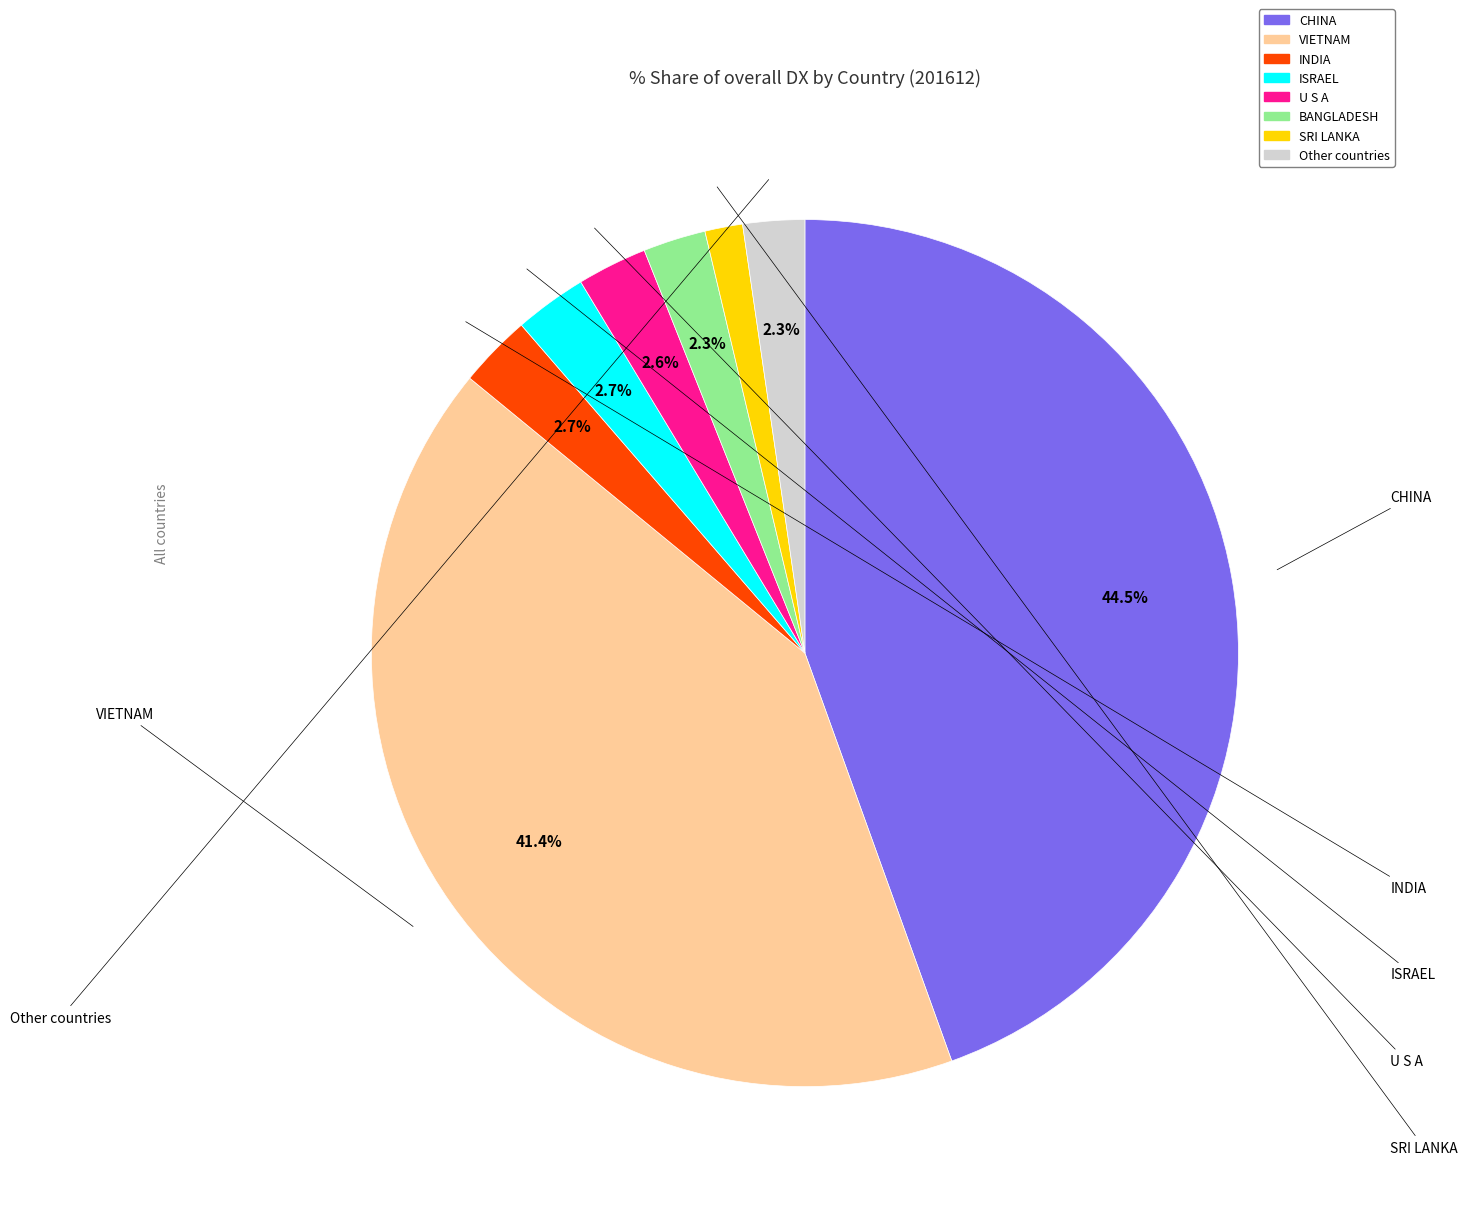

Is INDIA the majority of the pie?

No